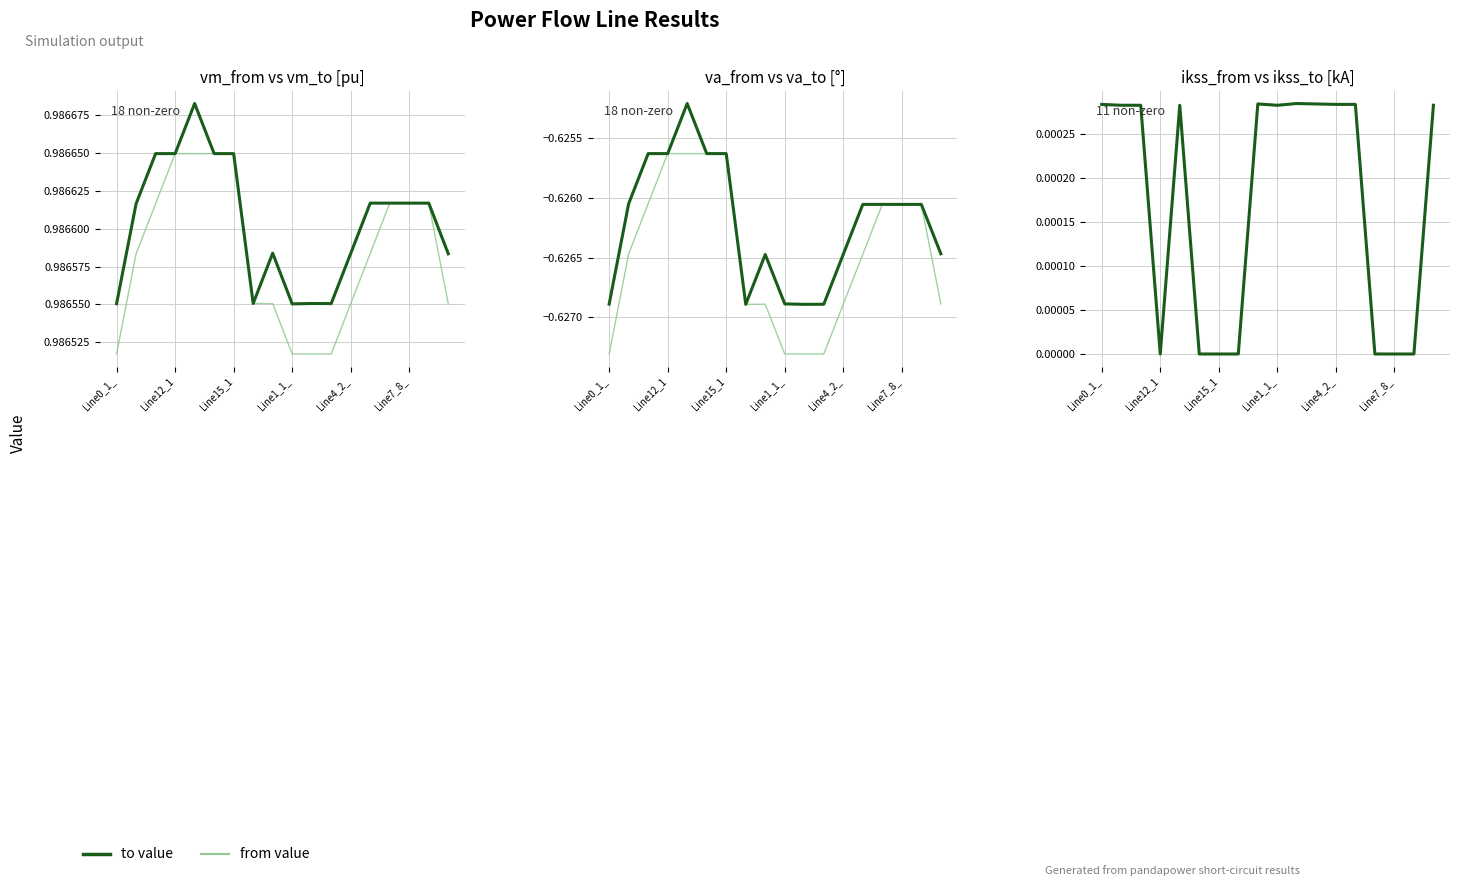

Where is the first local minimum for from value?

Line12_1